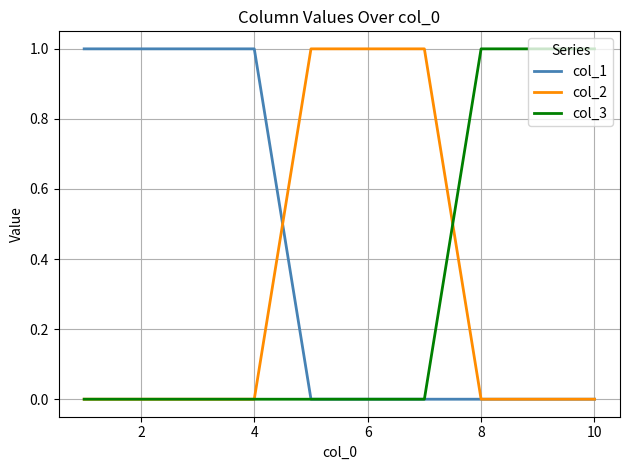

How many col_2 values are between 0 and 1?

10